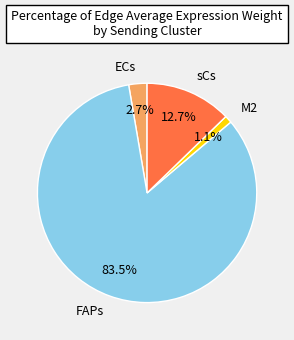

Does any single category account for the majority?

Yes